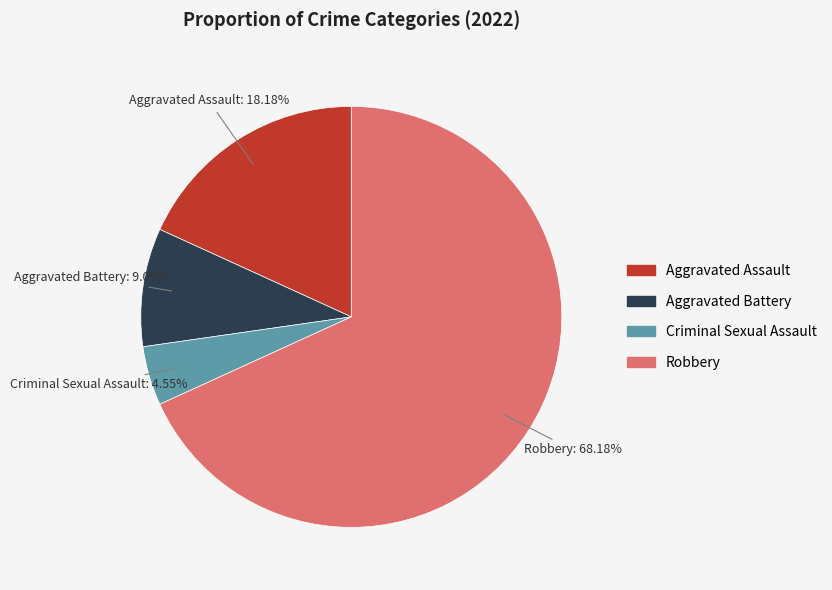

Rank the categories by value from lowest to highest.

Criminal Sexual Assault, Aggravated Battery, Aggravated Assault, Robbery